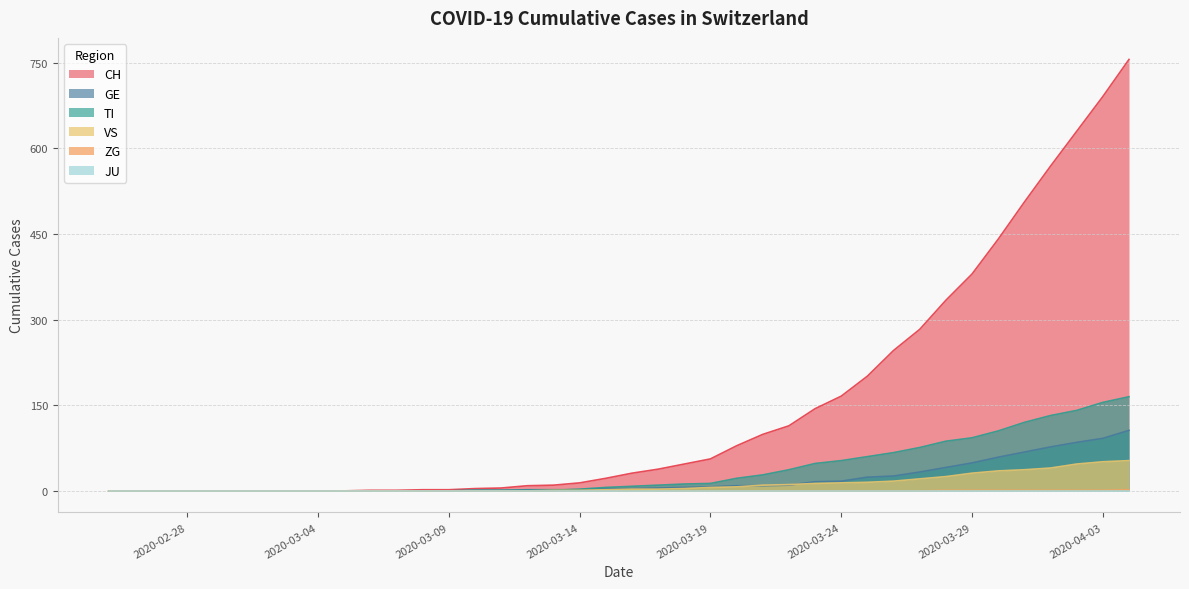

Which series has the widest spread of values?

CH